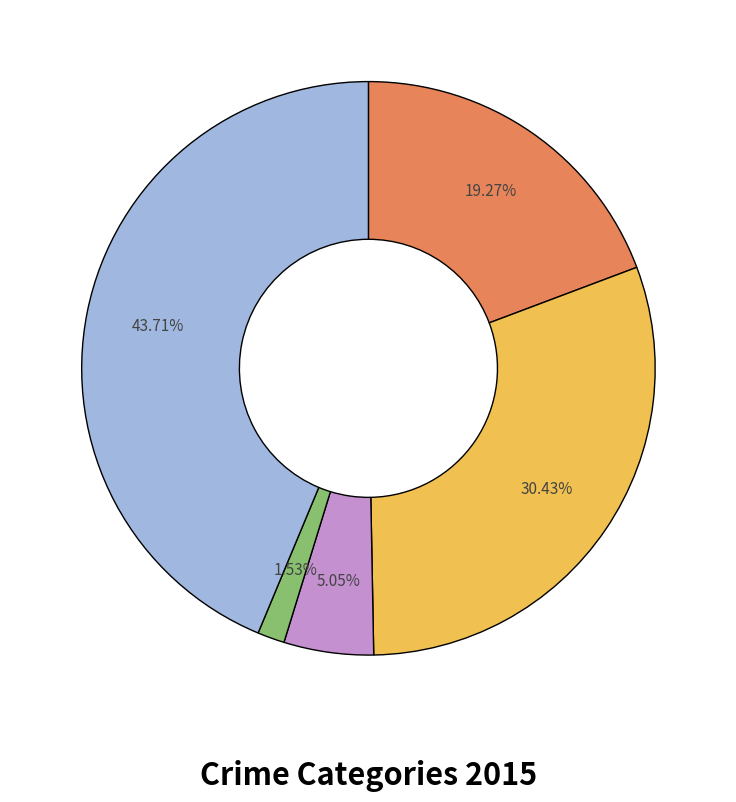

Is there a majority slice in this chart?

No